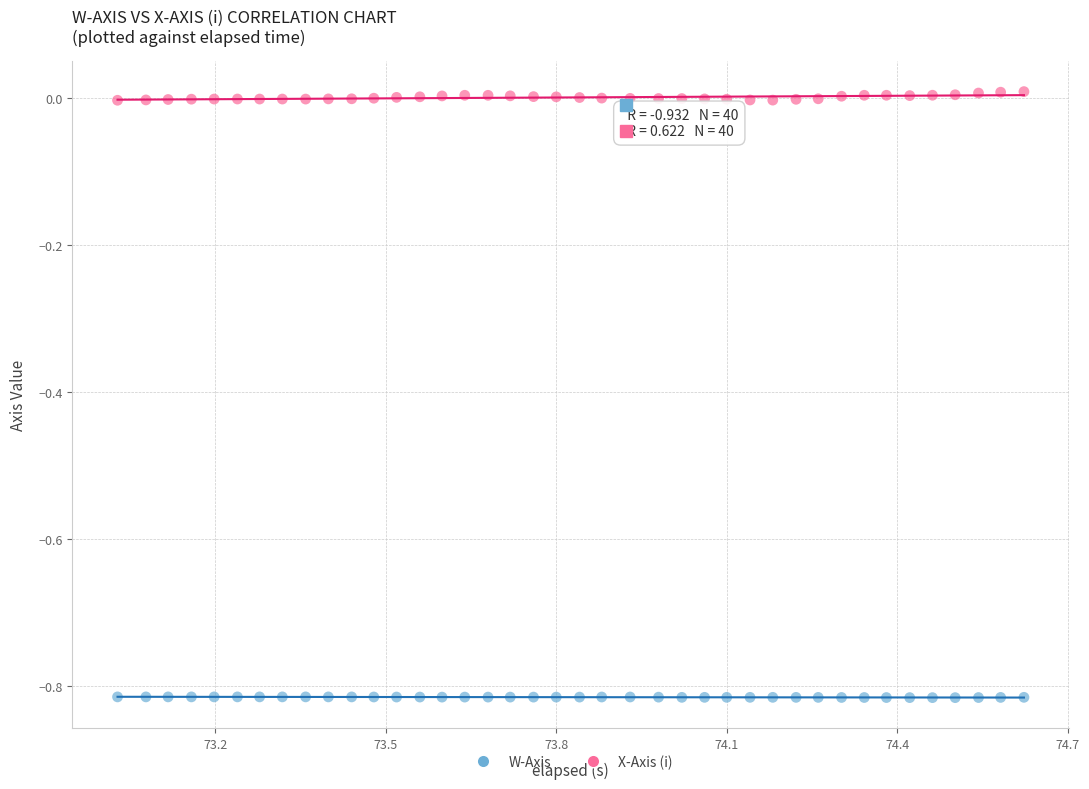

Which series reaches the minimum Y coordinate?

W-Axis